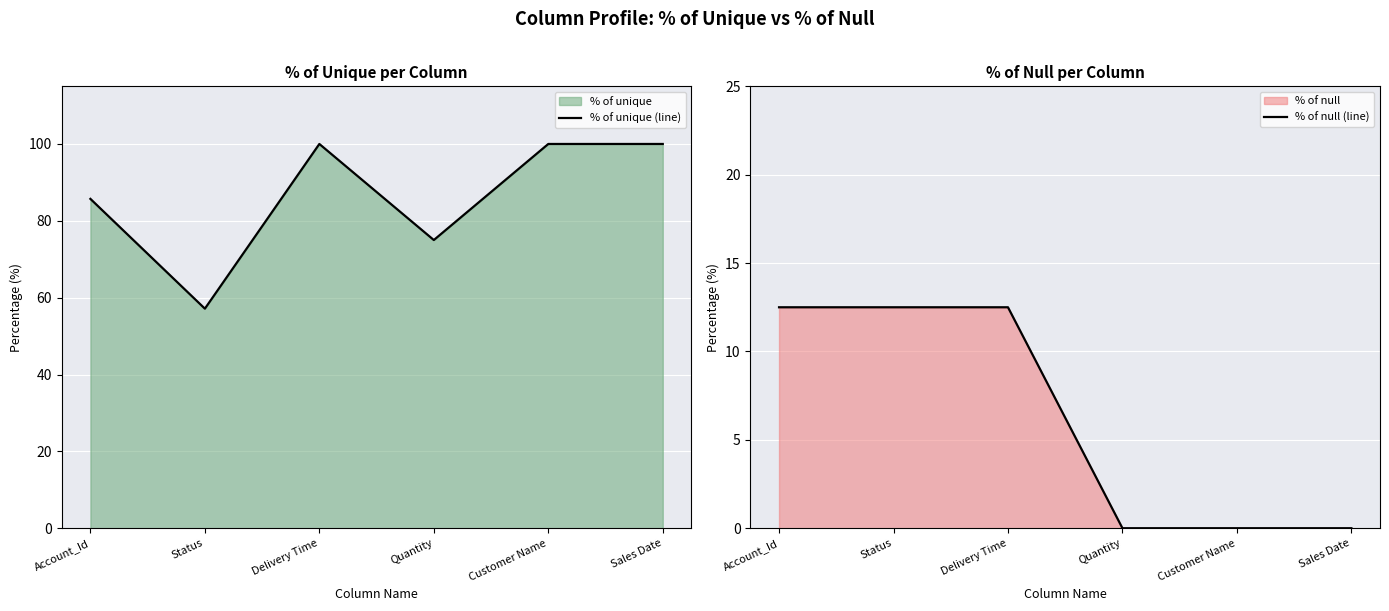

At which category does the chart reach its peak across all series?

Delivery Time